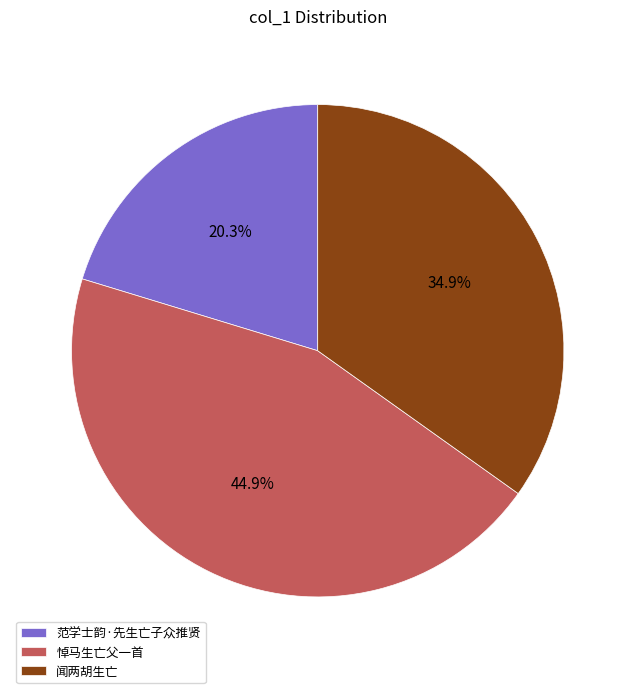

Combined, do 悼马生亡父一首 and 闻两胡生亡 account for over 50%?

Yes